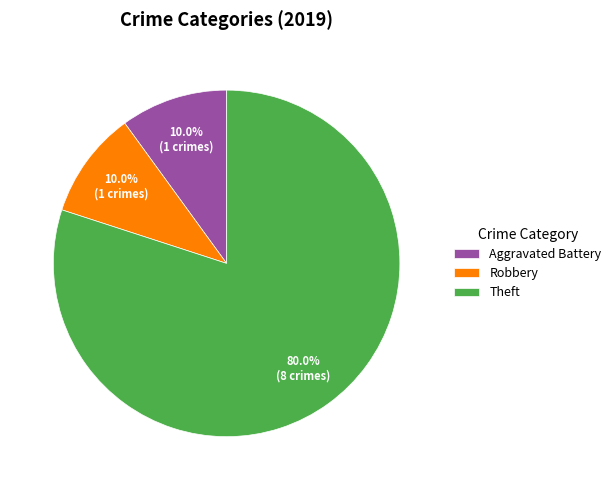

To the nearest percent, what is the difference between the largest and smallest slice percentages?

70%